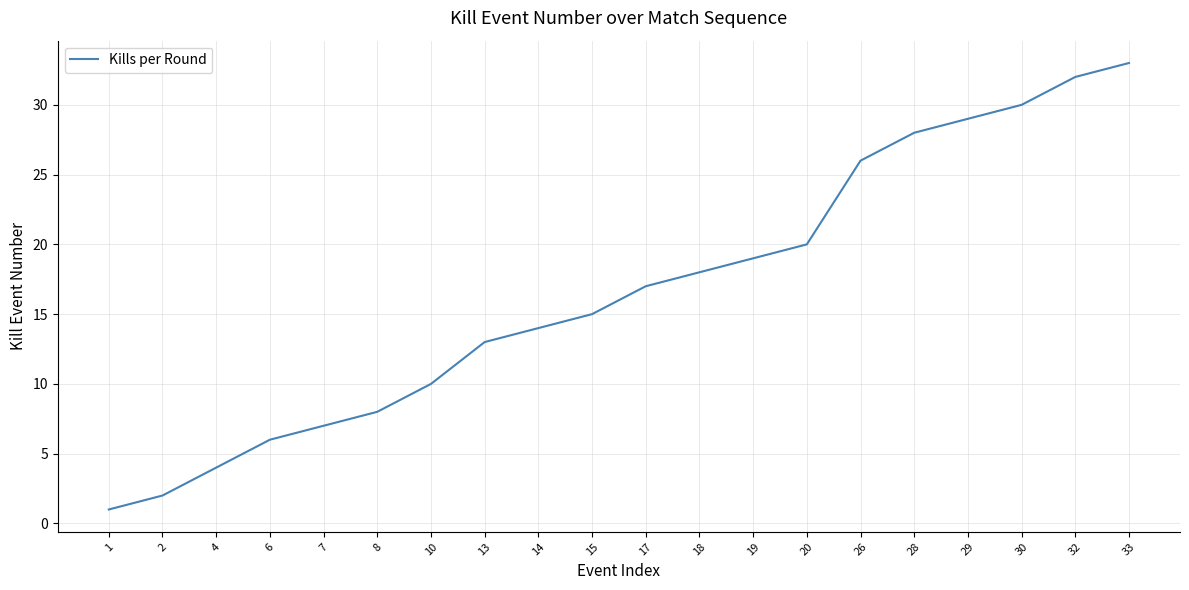

What is the difference between the maximum and minimum values?

32